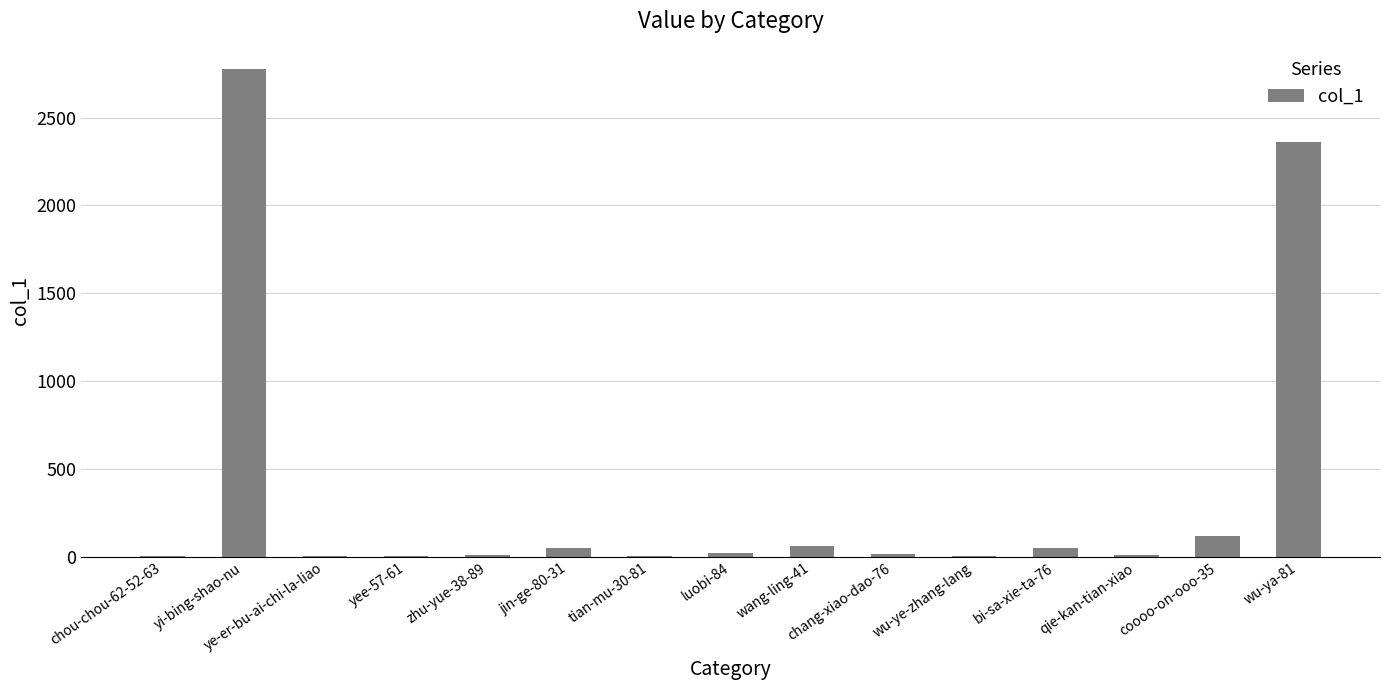

What is the sum of all values?

5481